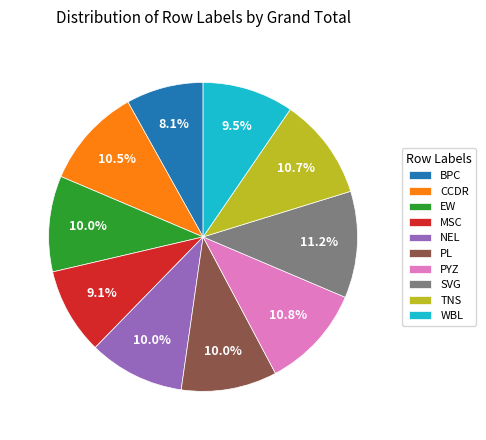

Count the number of slices in the pie.

10